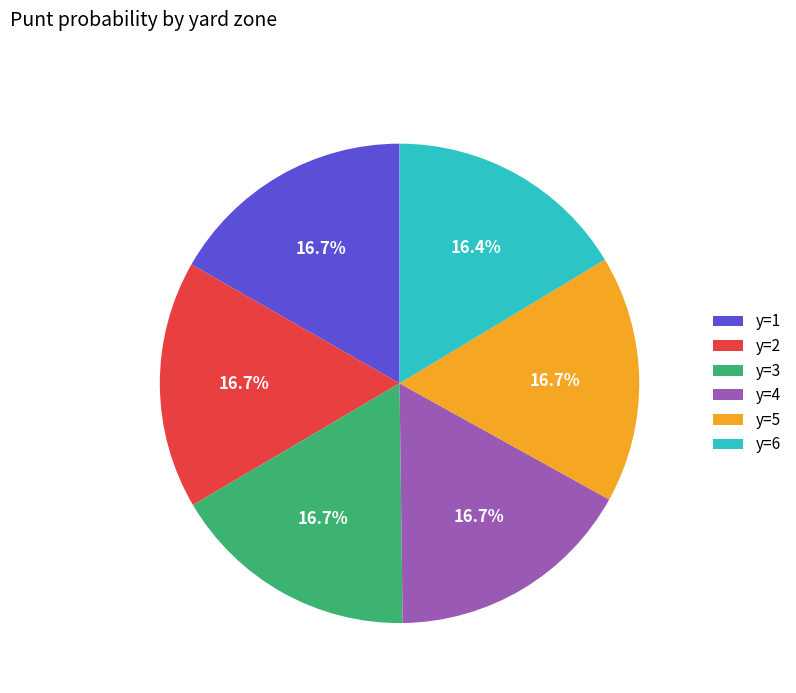

What is the total percentage of y=5 and y=2?

33.4%